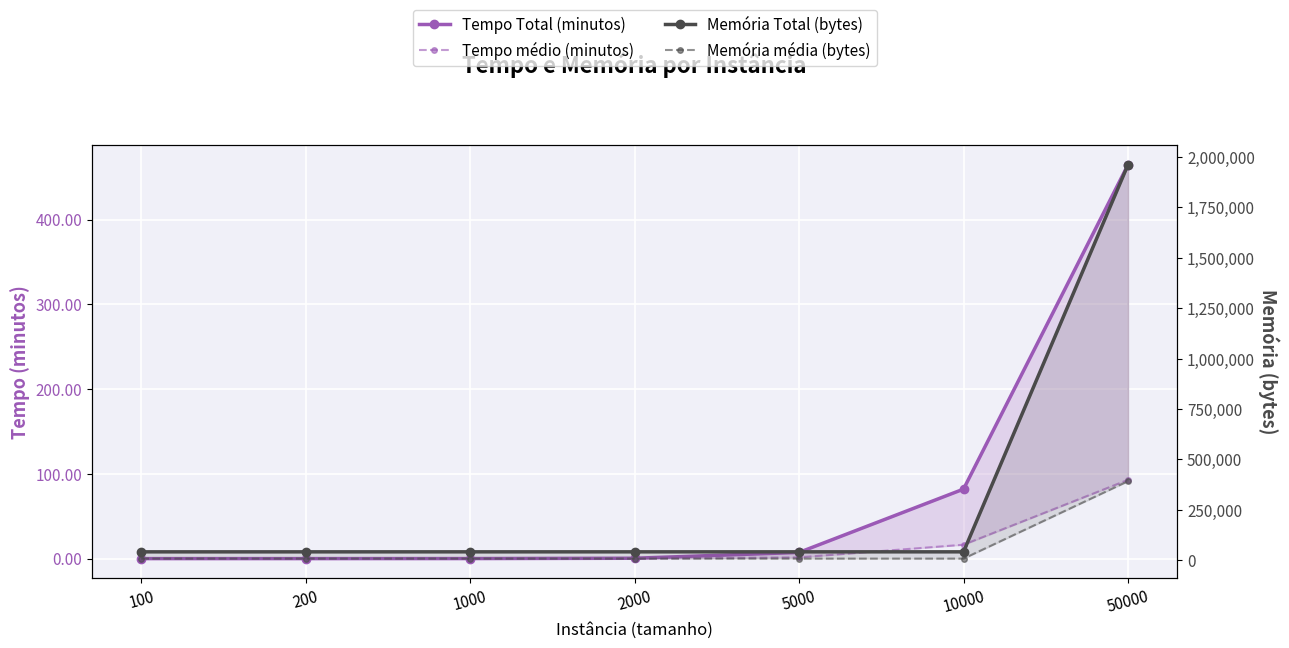

What is the average value of the Tempo Total (minutos) series?

79.2